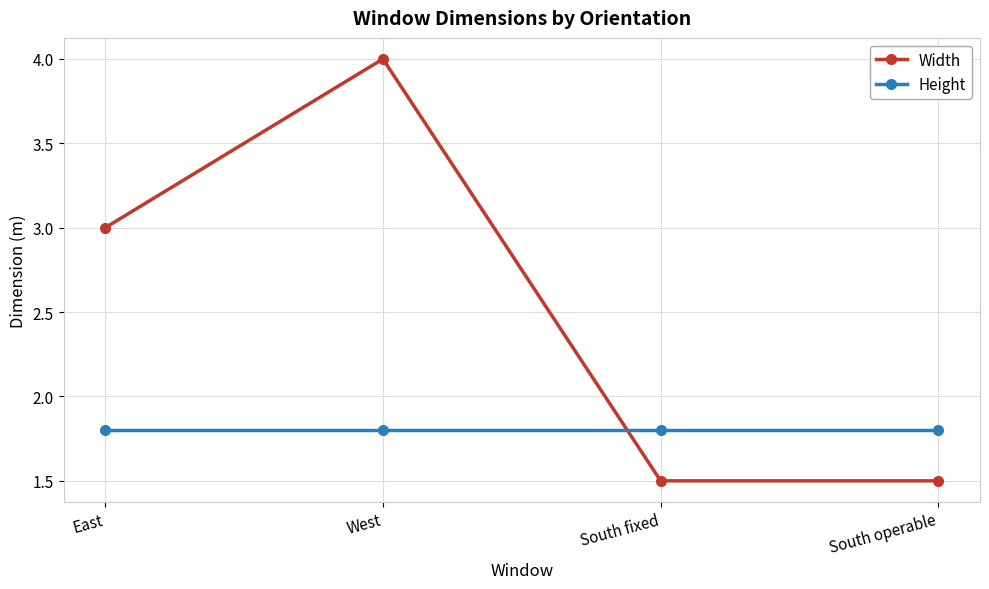

At how many categories does at least one series exceed 2?

2